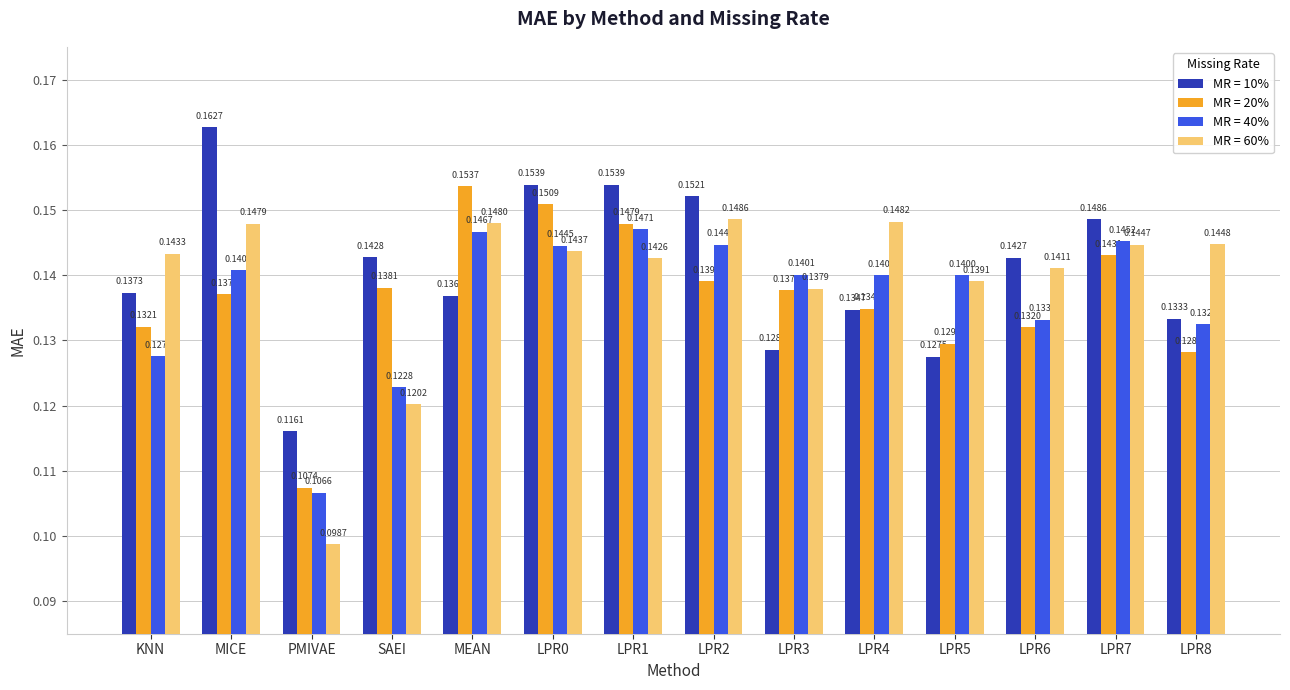

How many bars are there in each group?

4